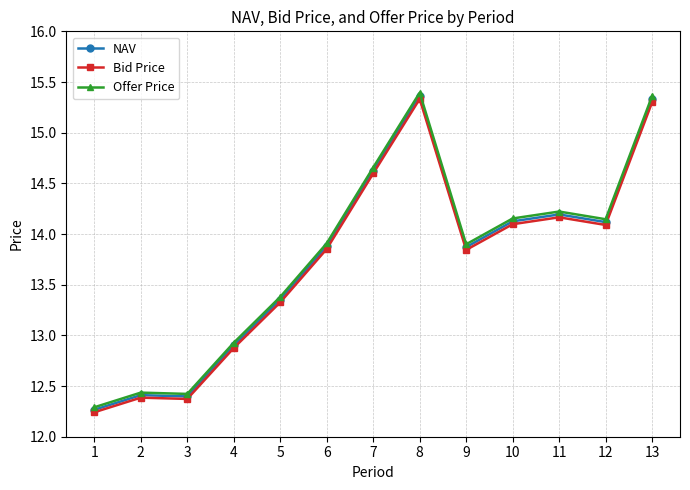

True or false: Offer Price has a value of 13.9 at 9.

True